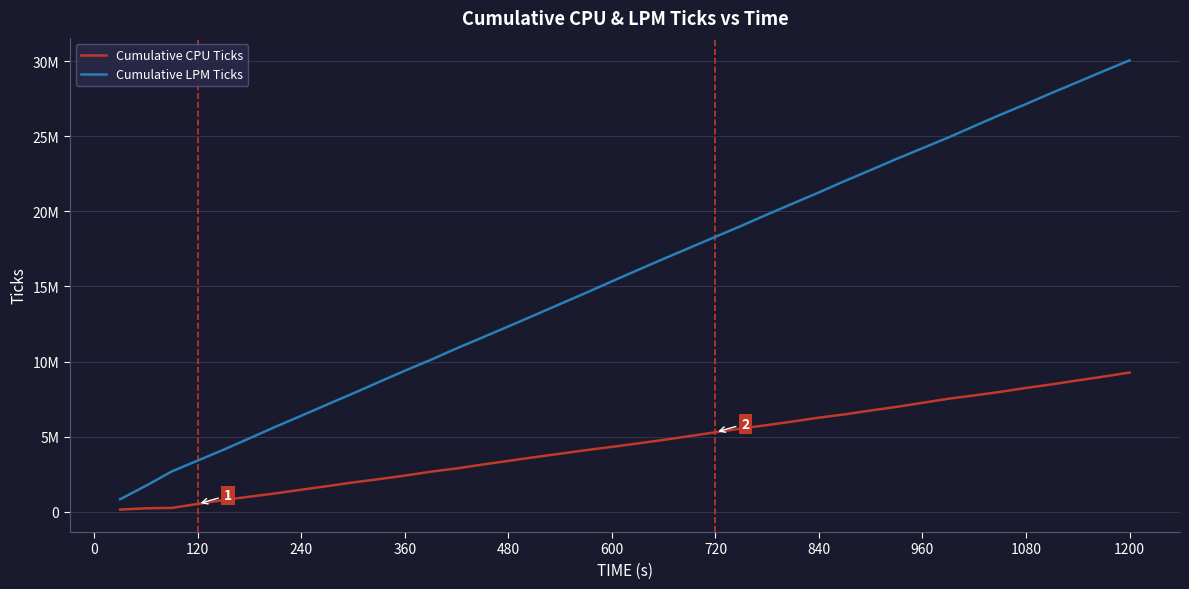

True or false: Cumulative CPU Ticks and Cumulative LPM Ticks intersect in this chart.

False